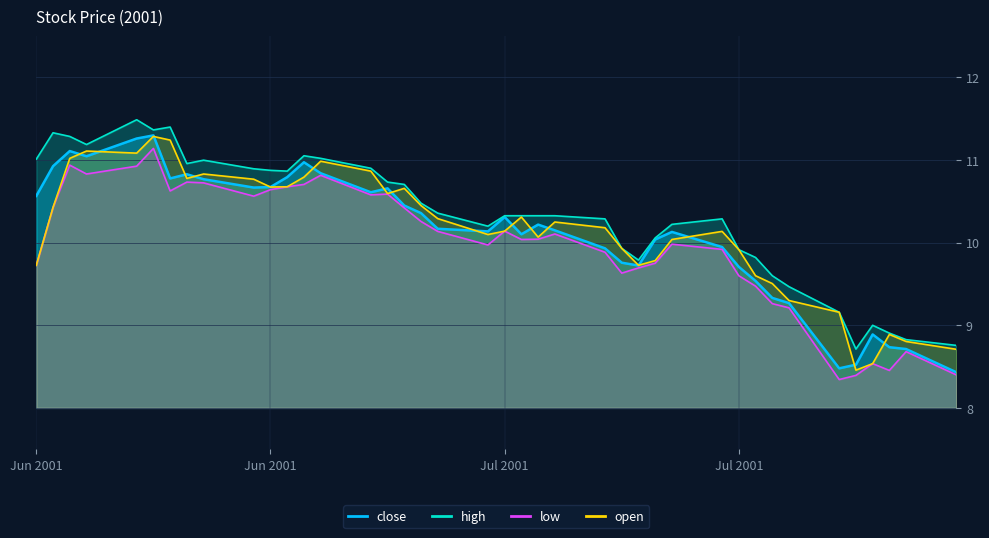

Rank the series by their maximum value, from lowest to highest.

low, open, close, high